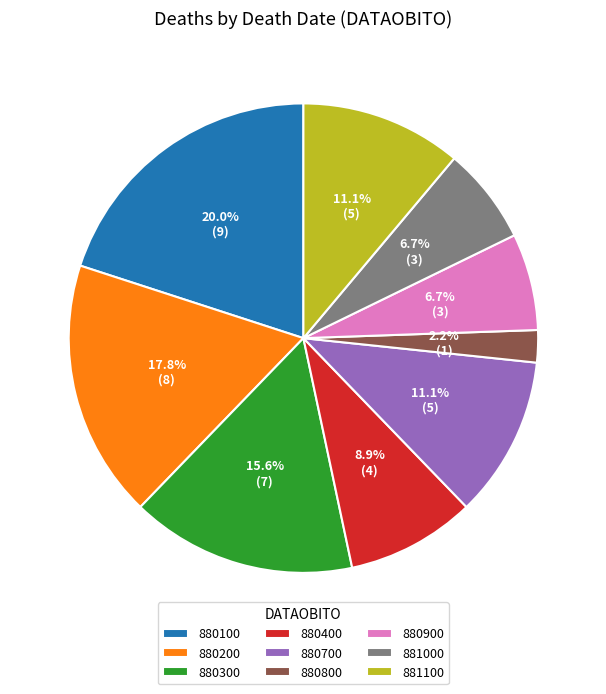

What portion of the pie excludes 880900?

93.3%